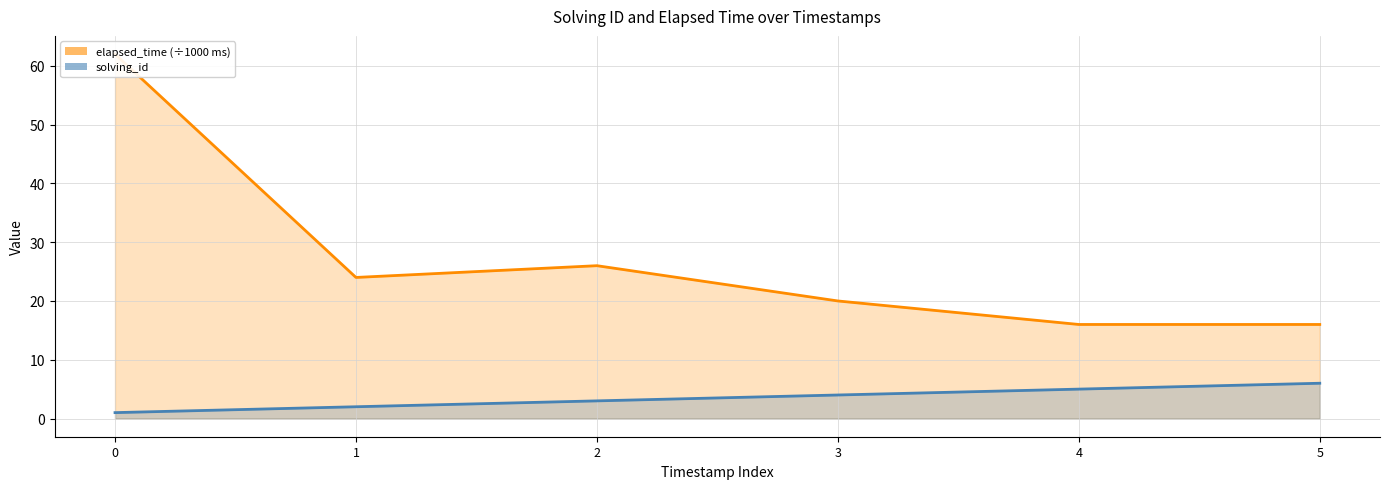

How many values in the elapsed_time (÷1000 ms) series exceed 24?

2